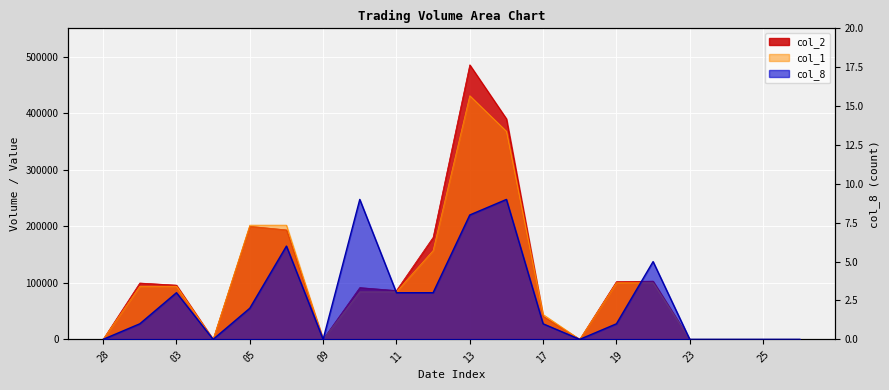

What is the average value of the col_8 series?

3